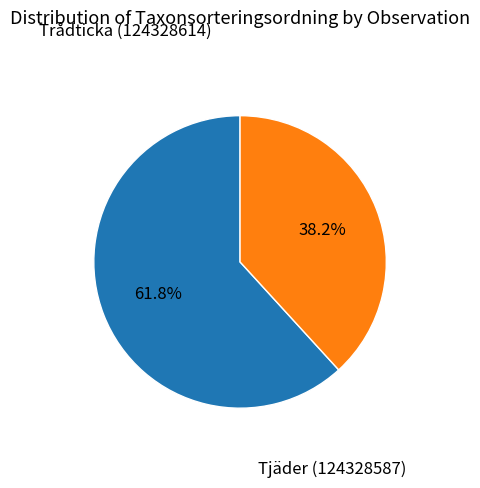

Is there any slice that represents more than half of the pie?

Yes